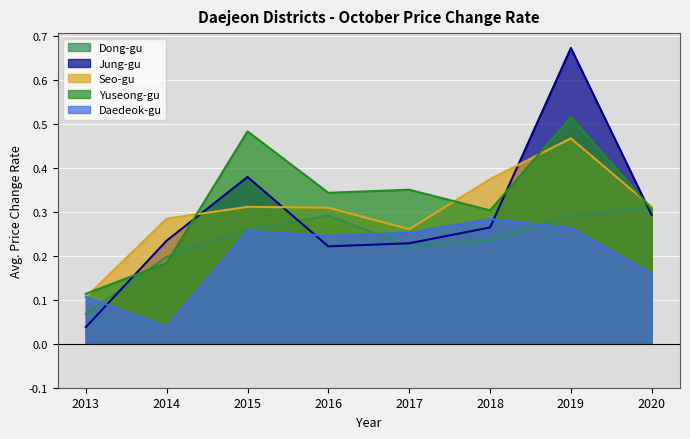

True or false: Yuseong-gu has a value of 0.1 at 2014.

False